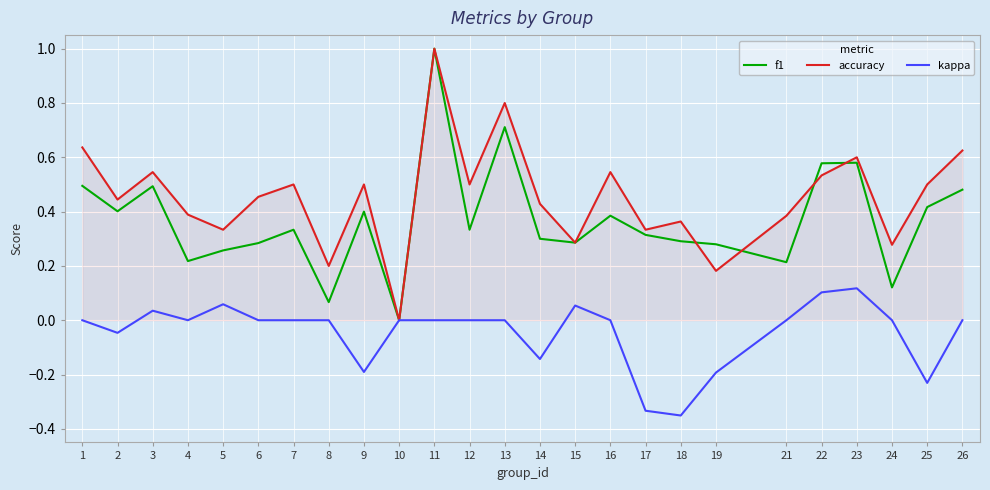

How many lines are shown in the chart?

3